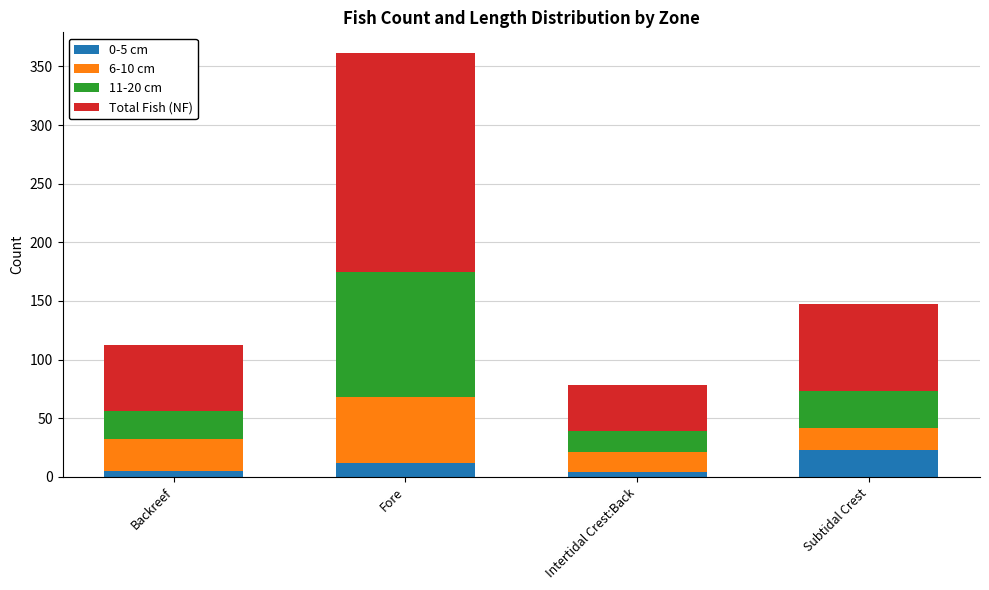

At which category is the sum across all series the highest?

Fore